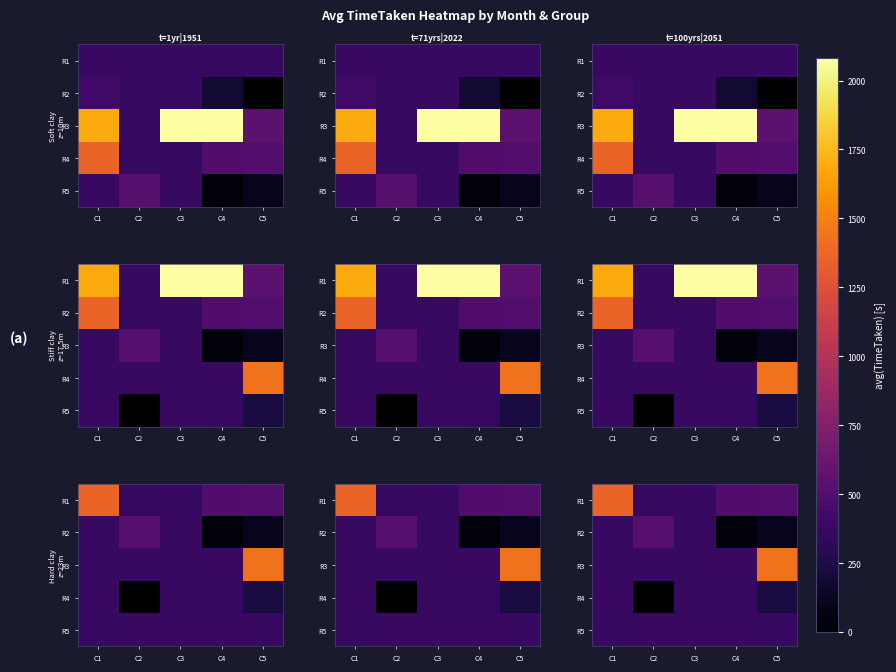

At which category is the sum across all series the highest?

C1